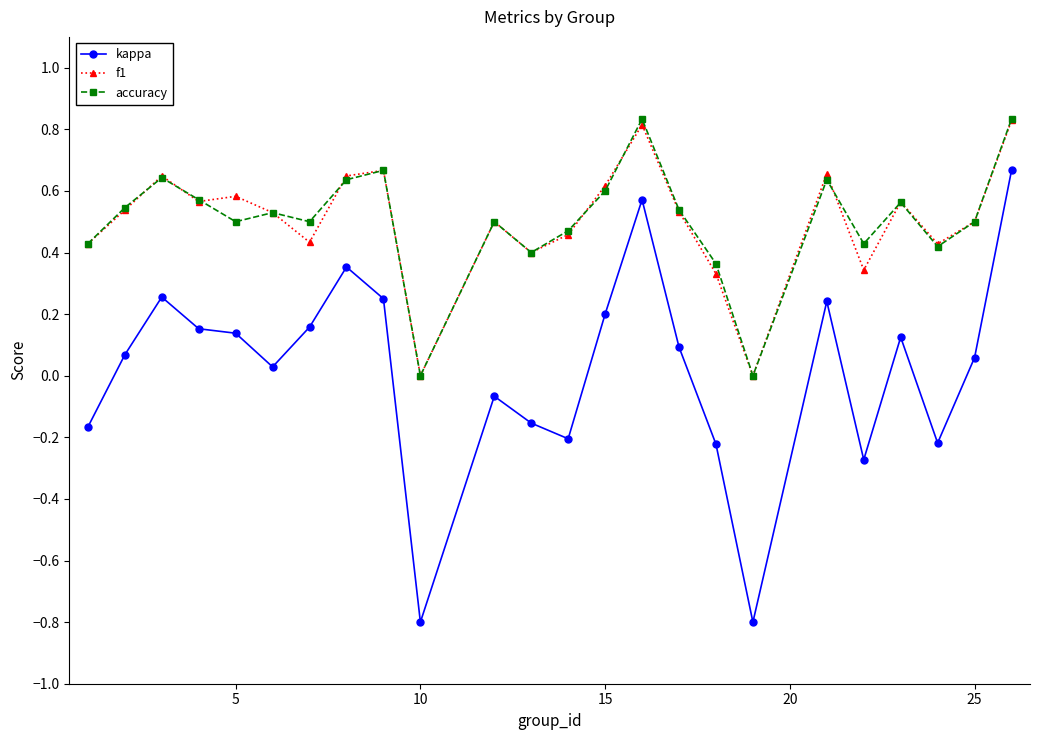

True or false: f1 and kappa cross at least once.

False